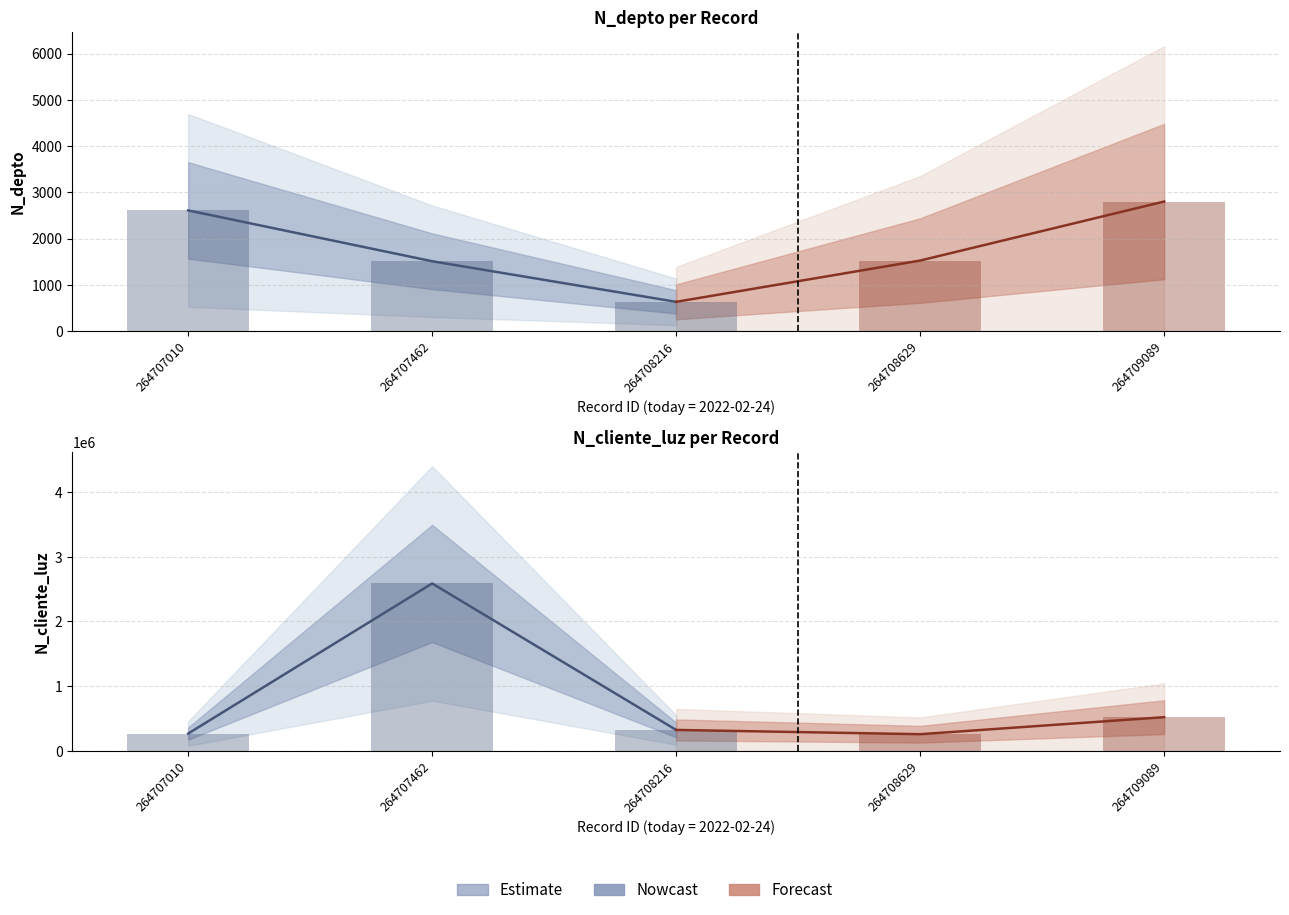

What is the maximum value shown in the chart?

2586314